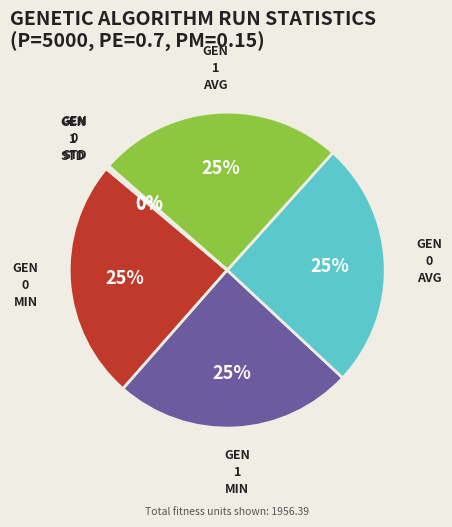

To the nearest percent, what is the average slice percentage?

17%